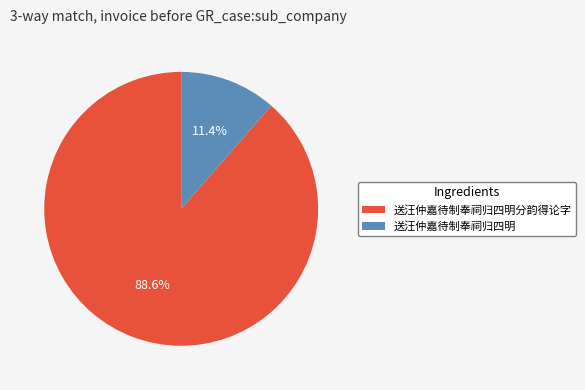

Is there any slice that represents more than half of the pie?

Yes